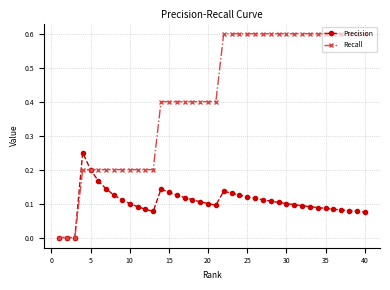

What is the average value of the Recall series?

0.4